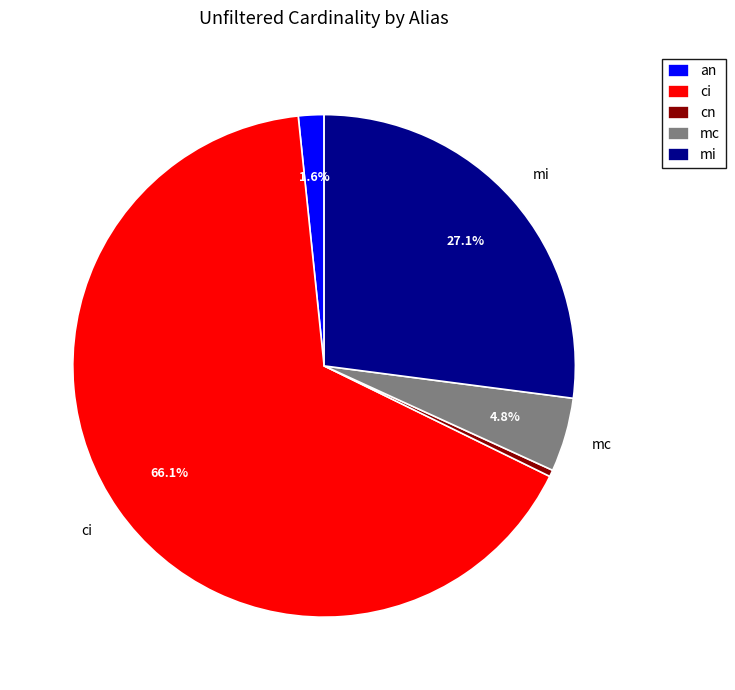

What is the smallest slice in the pie chart?

cn